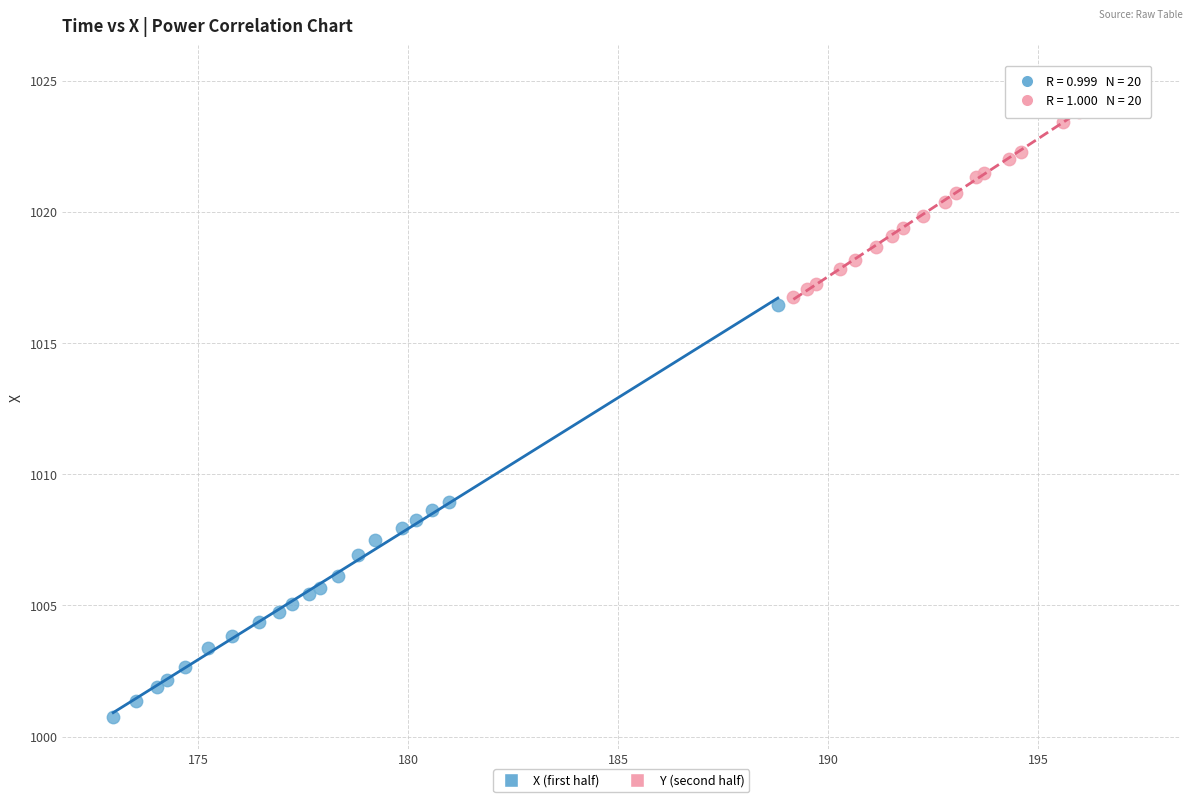

Which series contains the highest Y value?

Y (second half)